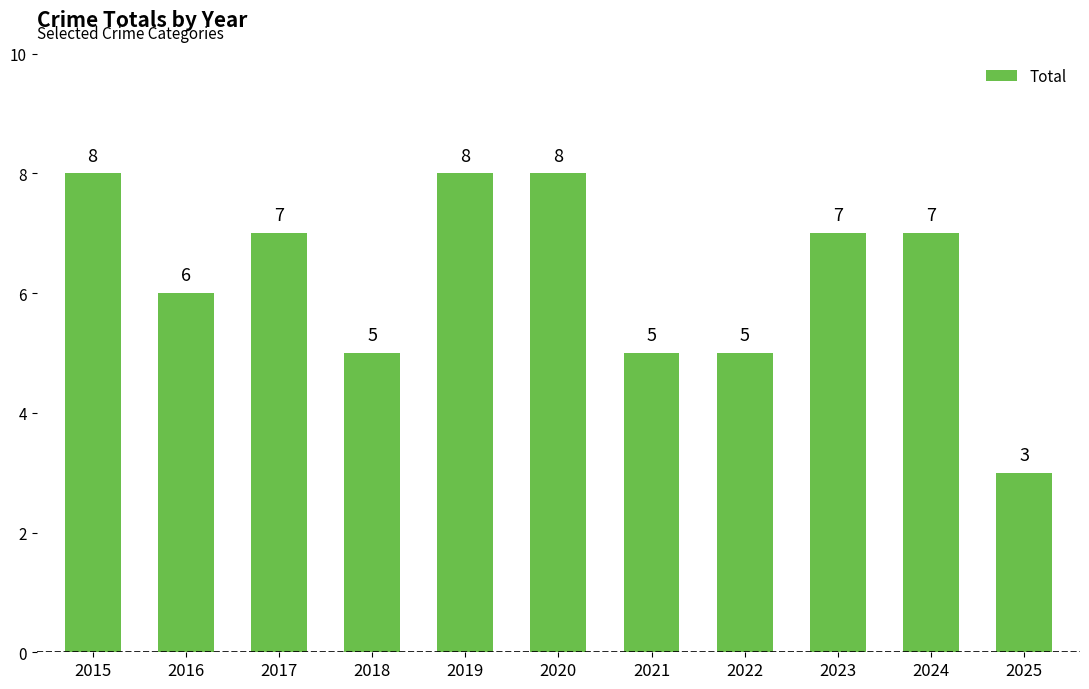

Reading left to right, list all the values displayed in this chart.

2015=8	2016=6	2017=7	2018=5	2019=8	2020=8	2021=5	2022=5	2023=7	2024=7	2025=3